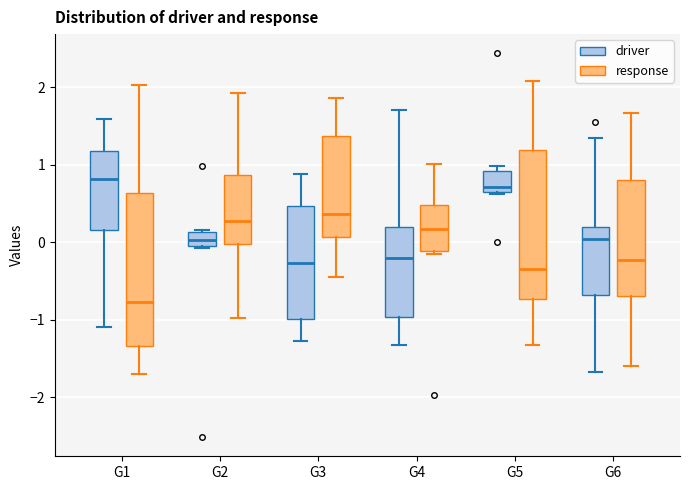

Reading left to right, read every box against the y-axis: the position of its median line, the range the box covers, and the ends of its whiskers. The values are not printed on the chart, so give them approximately, as read against the axis.

G1 (driver): median 0.8, box 0.2 to 1.2, whiskers -1.1 to 1.6
G1 (response): median -0.8, box -1.3 to 0.6, whiskers -1.7 to 2.0
G2 (driver): median 0.0 (inside the box), box 0.0 to 0.1, whiskers -0.1 to 0.2
G2 (response): median 0.3, box 0.0 to 0.9, whiskers -1.0 to 1.9
G3 (driver): median -0.3, box -1.0 to 0.5, whiskers -1.3 to 0.9
G3 (response): median 0.4, box 0.1 to 1.4, whiskers -0.5 to 1.9
G4 (driver): median -0.2, box -1.0 to 0.2, whiskers -1.3 to 1.7
G4 (response): median 0.2, box -0.1 to 0.5, whiskers -0.2 to 1.0
G5 (driver): median 0.7, box 0.6 to 0.9, whiskers 0.6 to 1.0
G5 (response): median -0.3, box -0.7 to 1.2, whiskers -1.3 to 2.1
G6 (driver): median 0.0, box -0.7 to 0.2, whiskers -1.7 to 1.3
G6 (response): median -0.2, box -0.7 to 0.8, whiskers -1.6 to 1.7